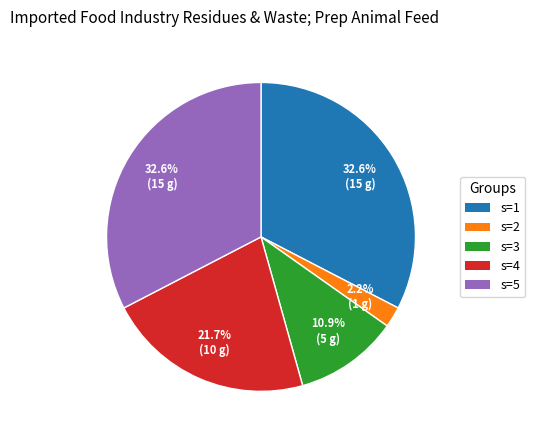

Is the sum of s=4 and s=3 greater than half?

No